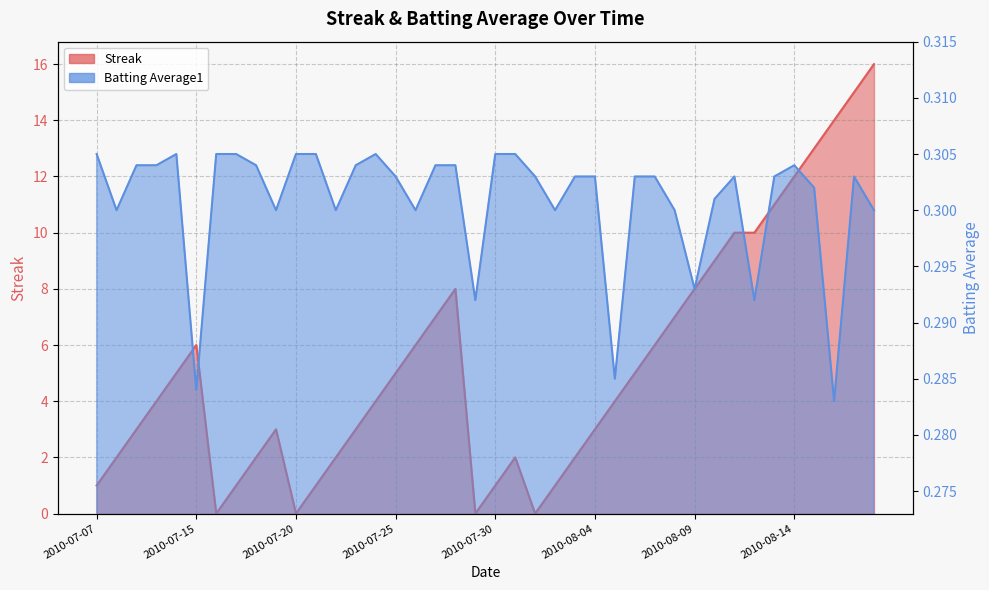

Reading right to left, extract all data points from this chart.

Streak: 2010-08-18=16.0	2010-08-17=15.0	2010-08-16=14.0	2010-08-15=13.0	2010-08-14=12.0	2010-08-13=11.0	2010-08-12=10.0	2010-08-11=10.0	2010-08-10=9.0	2010-08-09=8.0	2010-08-08=7.0	2010-08-07=6.0	2010-08-06=5.0	2010-08-05=4.0	2010-08-04=3.0	2010-08-03=2.0	2010-08-02=1.0	2010-08-01=0.0	2010-07-31=2.0	2010-07-30=1.0	2010-07-29=0.0	2010-07-28=8.0	2010-07-27=7.0	2010-07-26=6.0	2010-07-25=5.0	2010-07-24=4.0	2010-07-23=3.0	2010-07-22=2.0	2010-07-21=1.0	2010-07-20=0.0	2010-07-19=3.0	2010-07-18=2.0	2010-07-17=1.0	2010-07-16=0.0	2010-07-15=6.0	2010-07-11=5.0	2010-07-10=4.0	2010-07-09=3.0	2010-07-08=2.0	2010-07-07=1.0
Batting Average1: 2010-08-18=0.3	2010-08-17=0.3	2010-08-16=0.3	2010-08-15=0.3	2010-08-14=0.3	2010-08-13=0.3	2010-08-12=0.3	2010-08-11=0.3	2010-08-10=0.3	2010-08-09=0.3	2010-08-08=0.3	2010-08-07=0.3	2010-08-06=0.3	2010-08-05=0.3	2010-08-04=0.3	2010-08-03=0.3	2010-08-02=0.3	2010-08-01=0.3	2010-07-31=0.3	2010-07-30=0.3	2010-07-29=0.3	2010-07-28=0.3	2010-07-27=0.3	2010-07-26=0.3	2010-07-25=0.3	2010-07-24=0.3	2010-07-23=0.3	2010-07-22=0.3	2010-07-21=0.3	2010-07-20=0.3	2010-07-19=0.3	2010-07-18=0.3	2010-07-17=0.3	2010-07-16=0.3	2010-07-15=0.3	2010-07-11=0.3	2010-07-10=0.3	2010-07-09=0.3	2010-07-08=0.3	2010-07-07=0.3